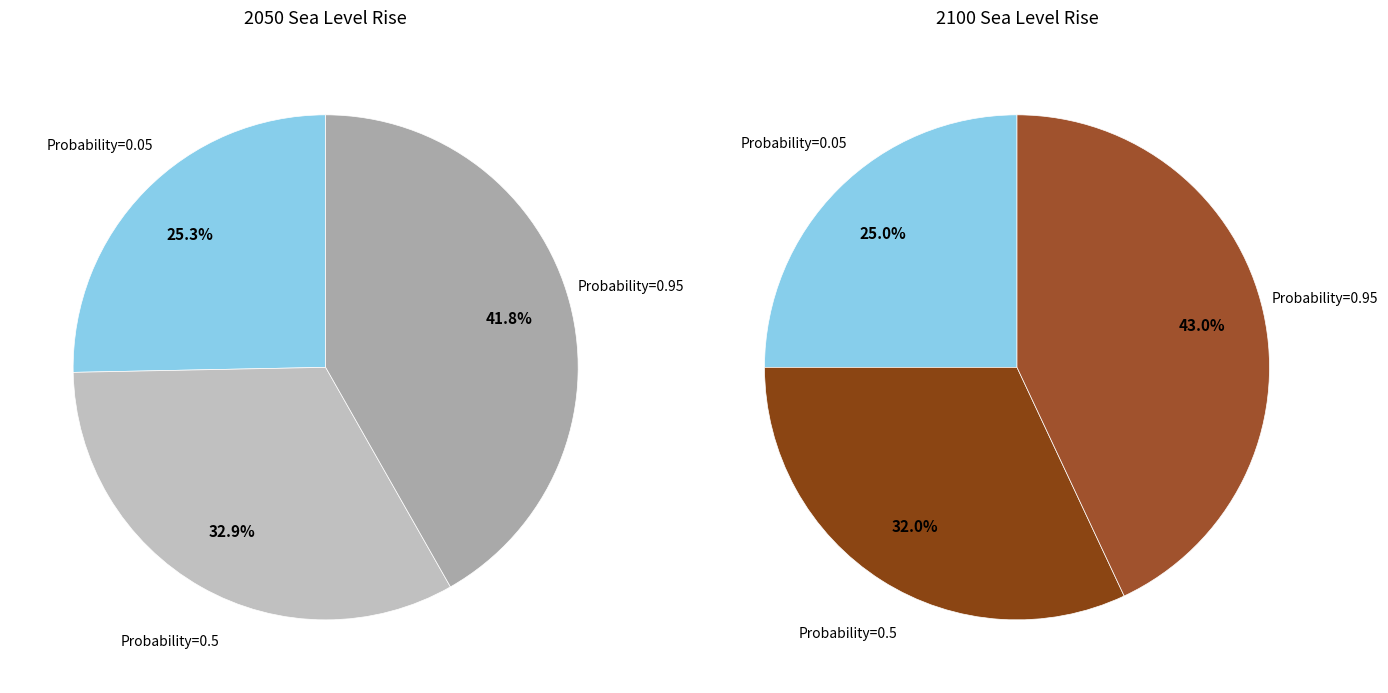

How many segments does this pie chart have?

3